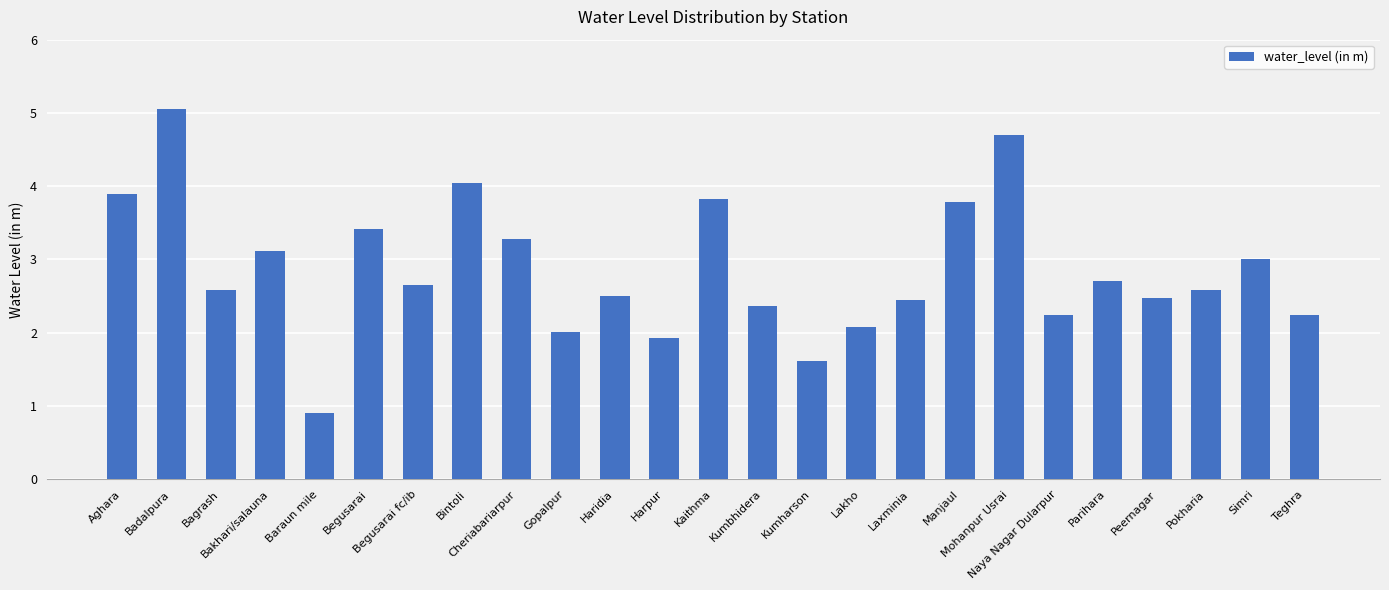

What is the change in value from Kumbhidera to Teghra?

-0.1